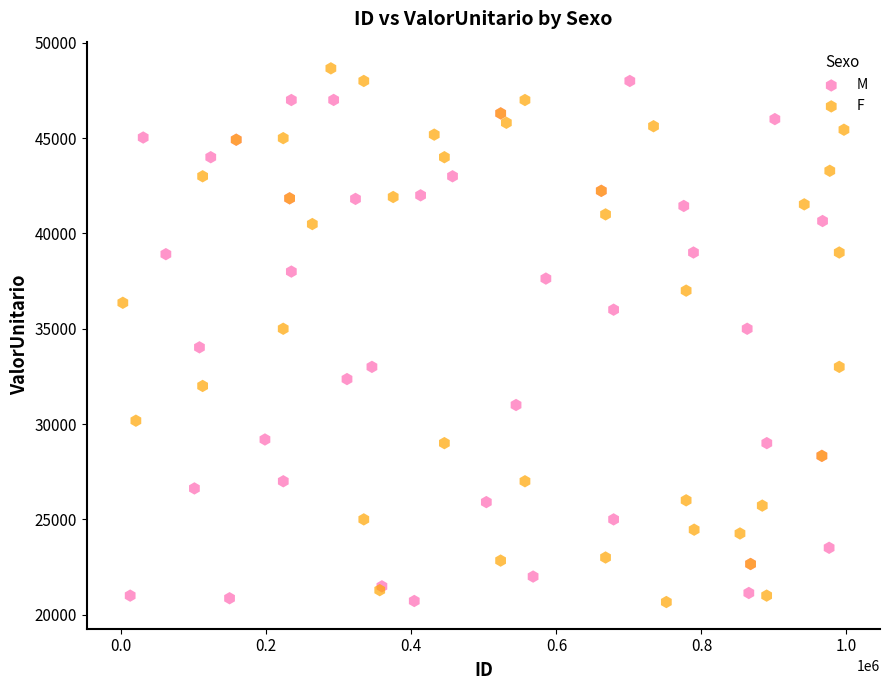

What are all the series names shown in the legend?

M, F